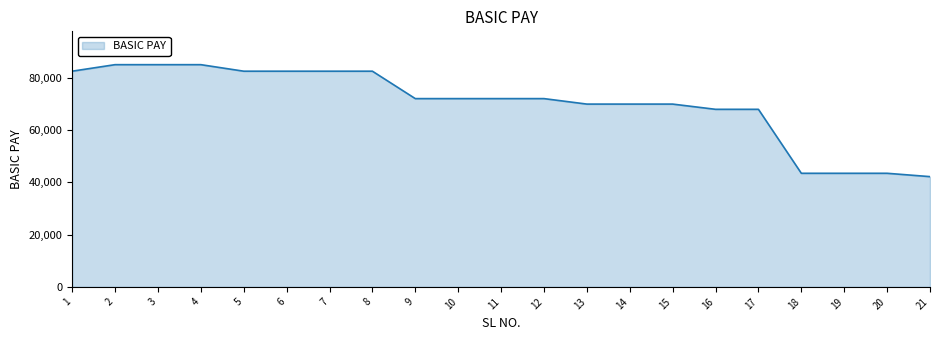

Reading left to right, what are all the values shown in this chart?

1=82600	2=85100	3=85100	4=85100	5=82600	6=82600	7=82600	8=82600	9=72100	10=72100	11=72100	12=72100	13=70000	14=70000	15=70000	16=68000	17=68000	18=43500	19=43500	20=43500	21=42220